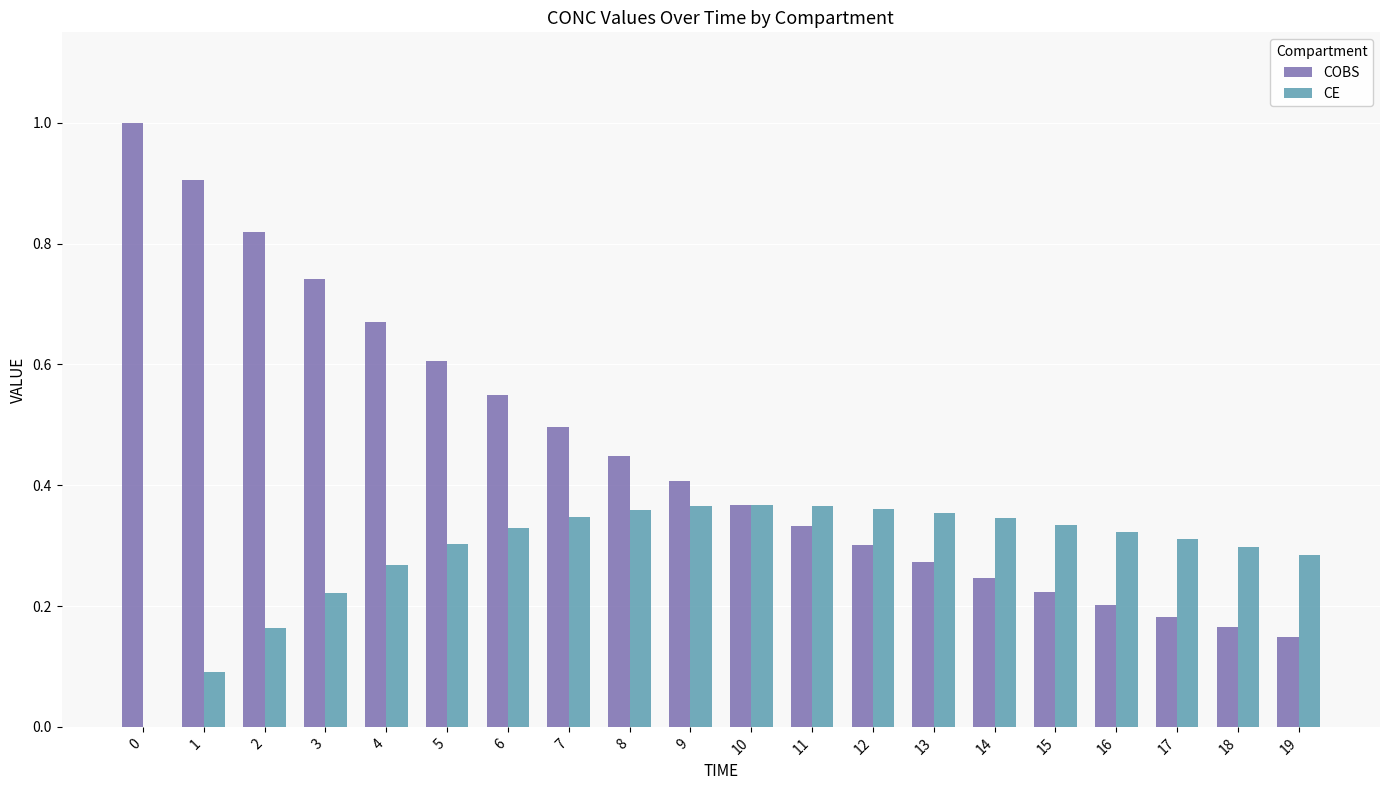

Which series changed the most between 7 and 15?

COBS